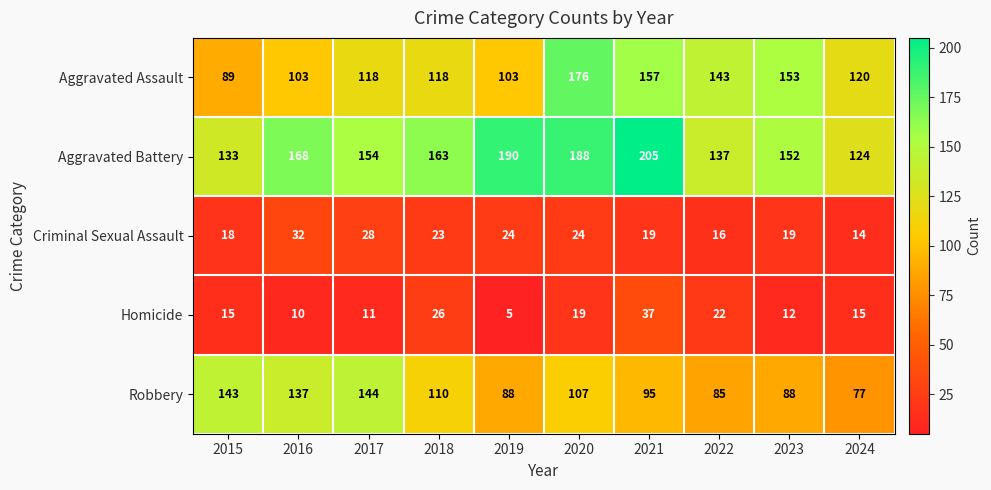

What is the average value of the Robbery series?

107